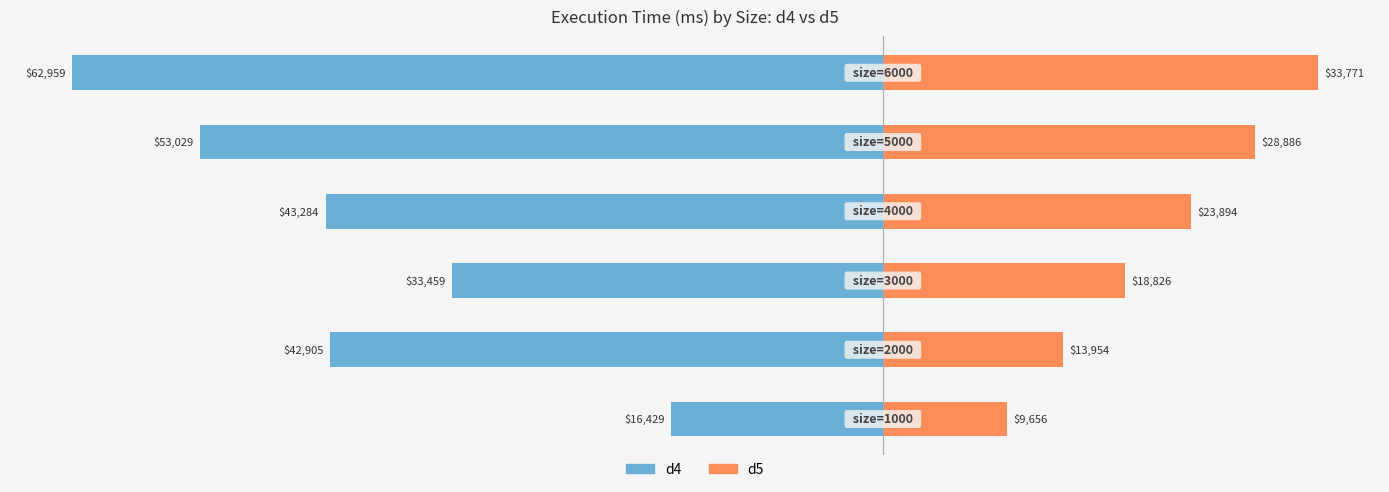

Reading left to right, what are all the values shown in this chart?

d4: −80000=-16429	−60000=-42905	−40000=-33459	−20000=-43284	0=-53029	20000=-62959
d5: −80000=9656	−60000=13954	−40000=18826	−20000=23894	0=28886	20000=33771